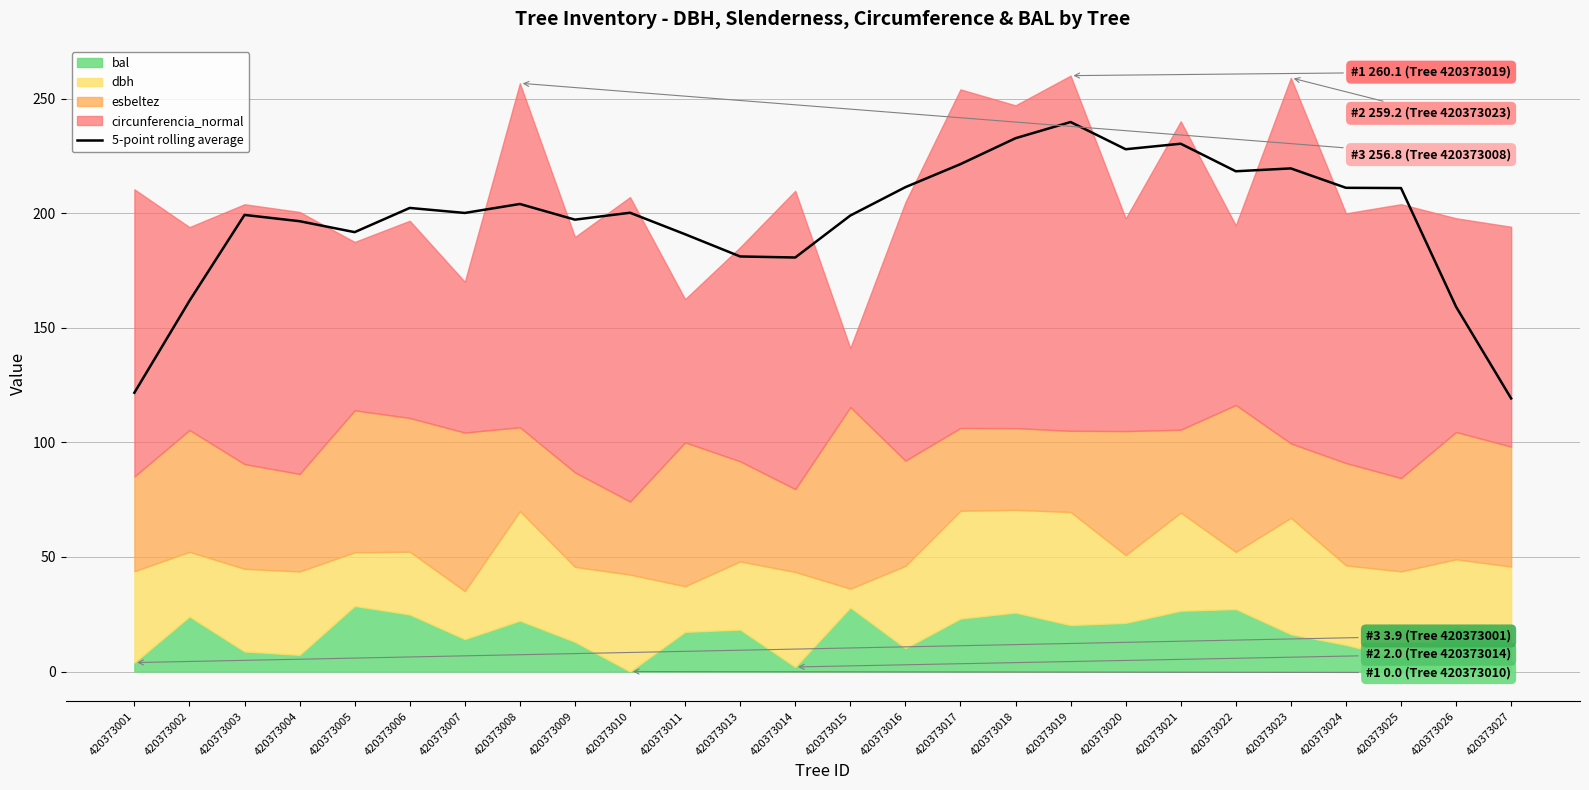

What is the change in value from 420373001 to 420373026?

+37.5